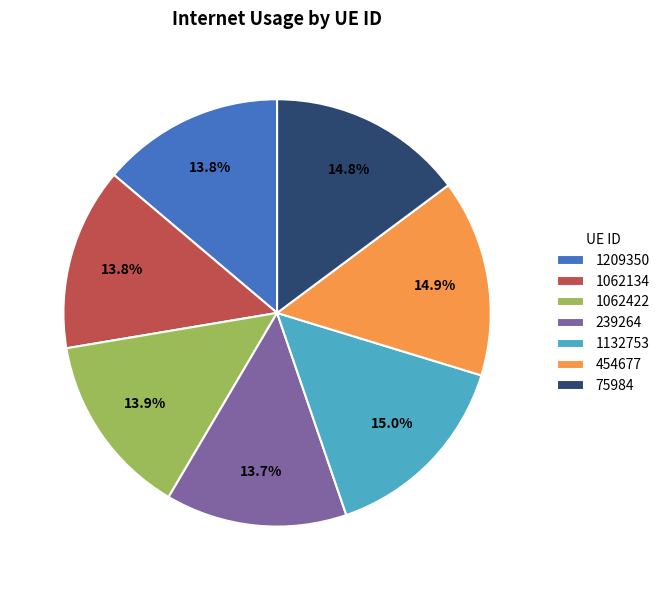

Combined, what portion of the pie is 1209350 and 1062422?

27.7%